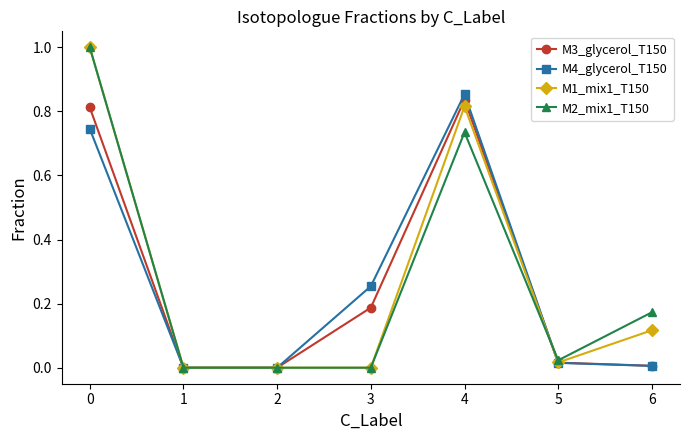

True or false: M3_glycerol_T150 has a value of -0.4 at 2.

False